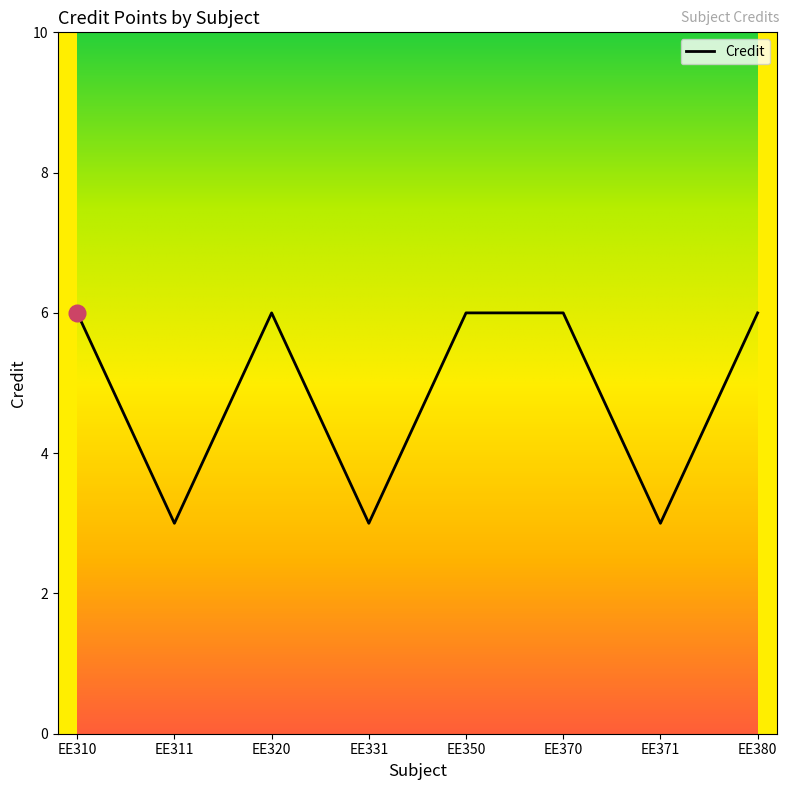

At which category does the data reach its first local valley?

EE311